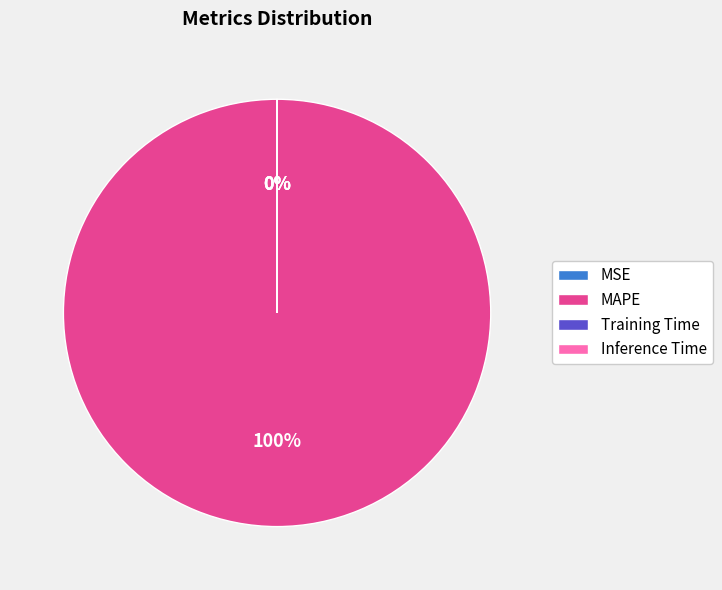

How many slices are in this pie chart?

4